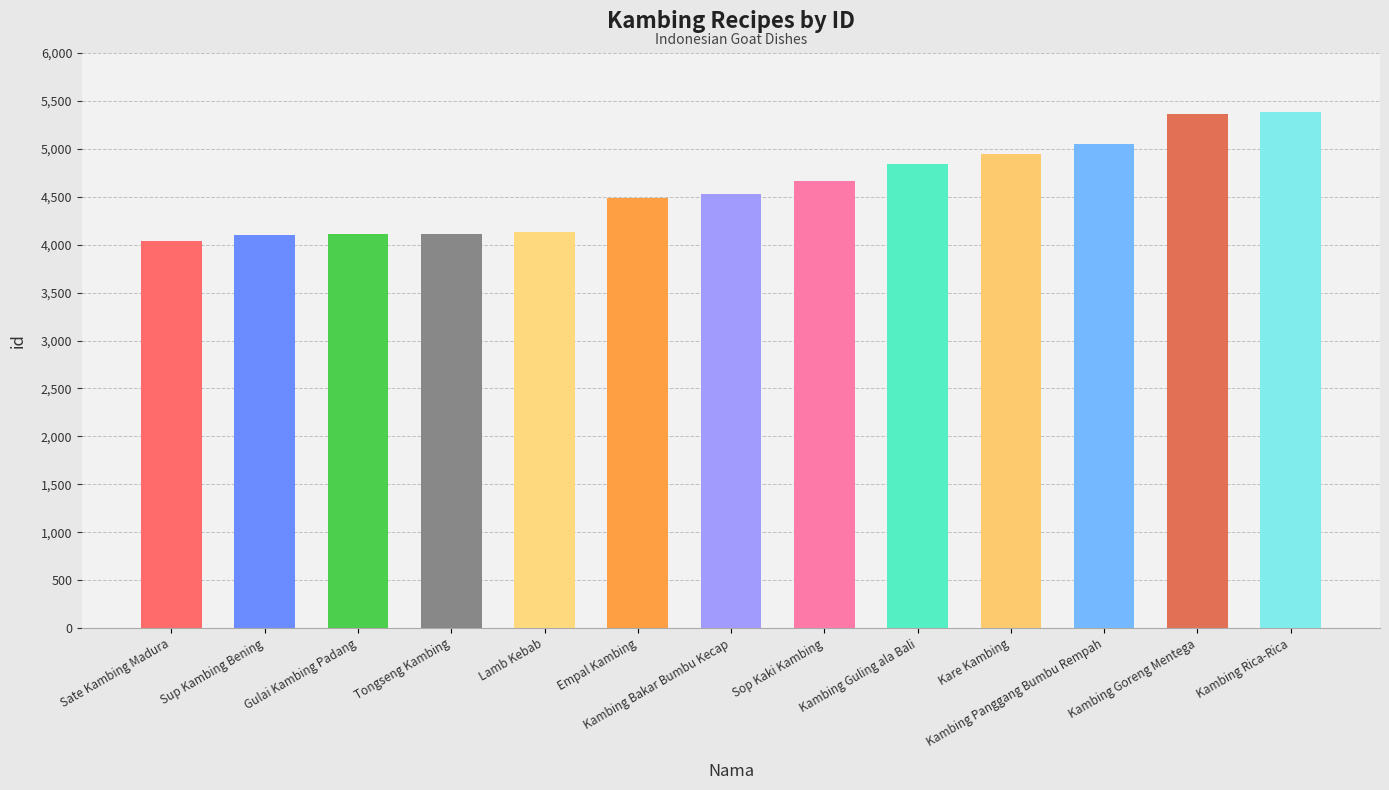

How many bars are there in total?

13